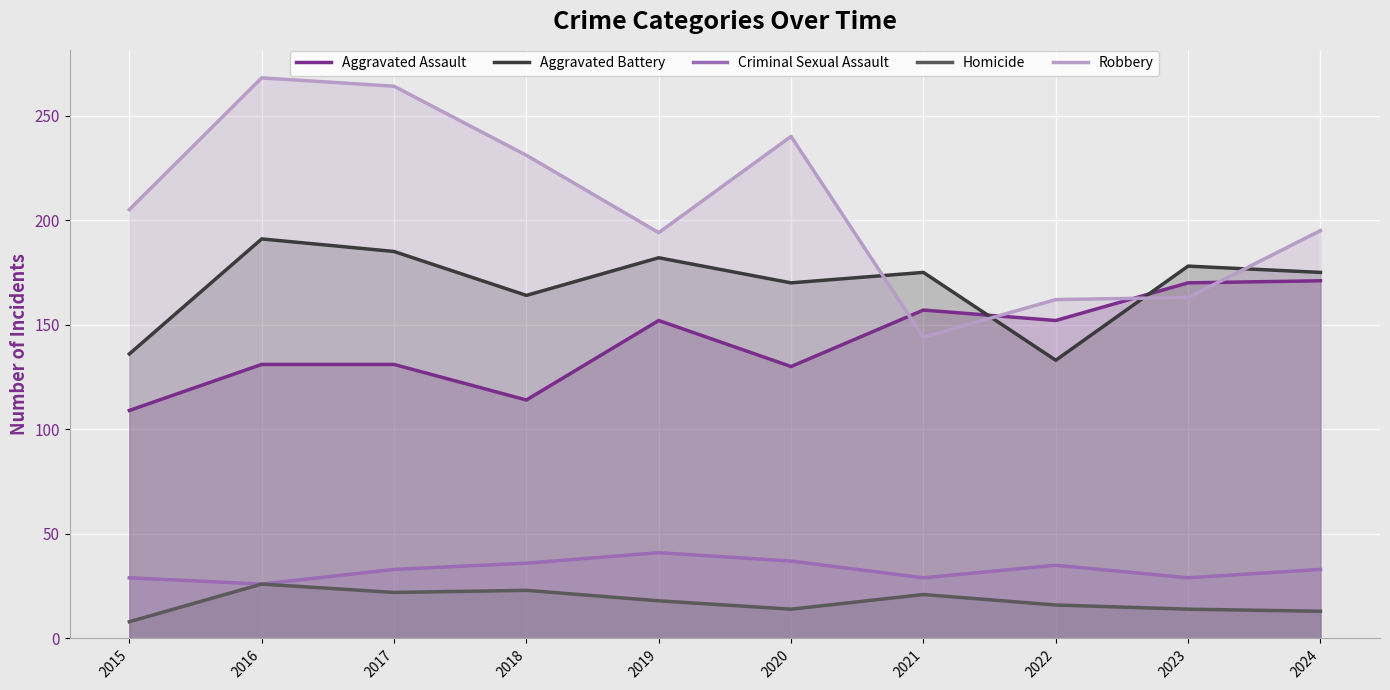

How many lines are shown in the chart?

5